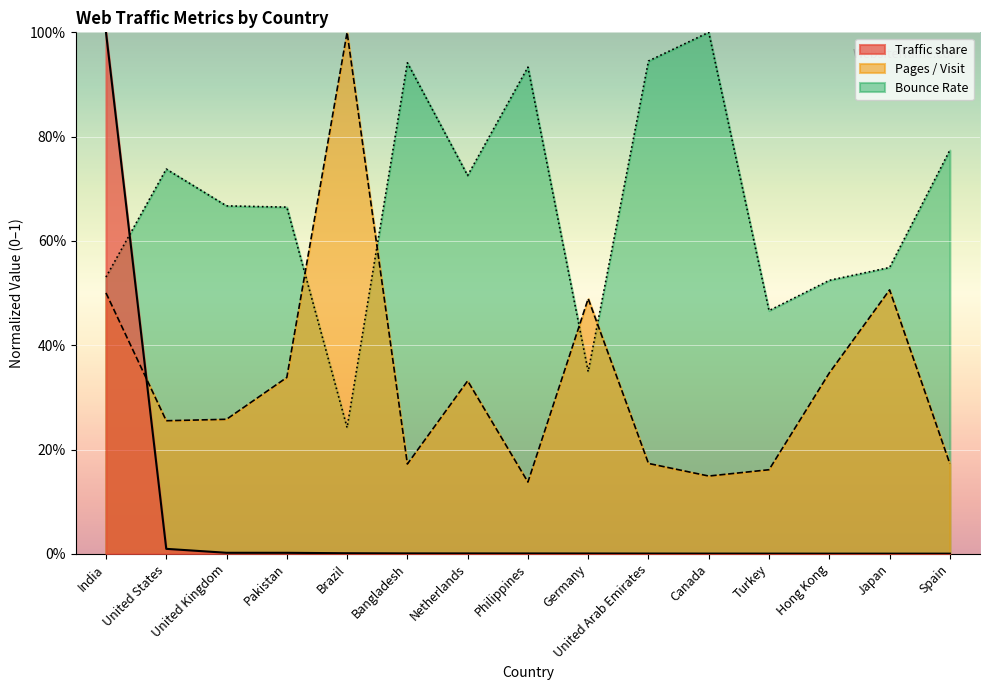

What is the label of the 3rd point from the right?

Hong Kong